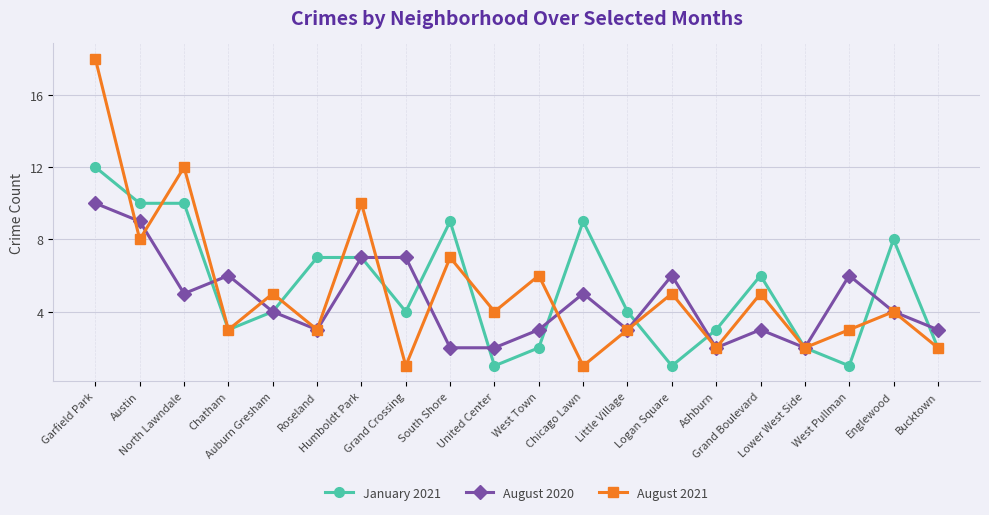

Between which two adjacent categories do January 2021 and August 2020 first intersect?

North Lawndale and Chatham